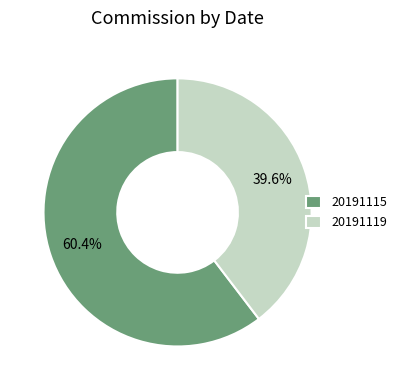

What is the smallest slice in the pie chart?

20191119